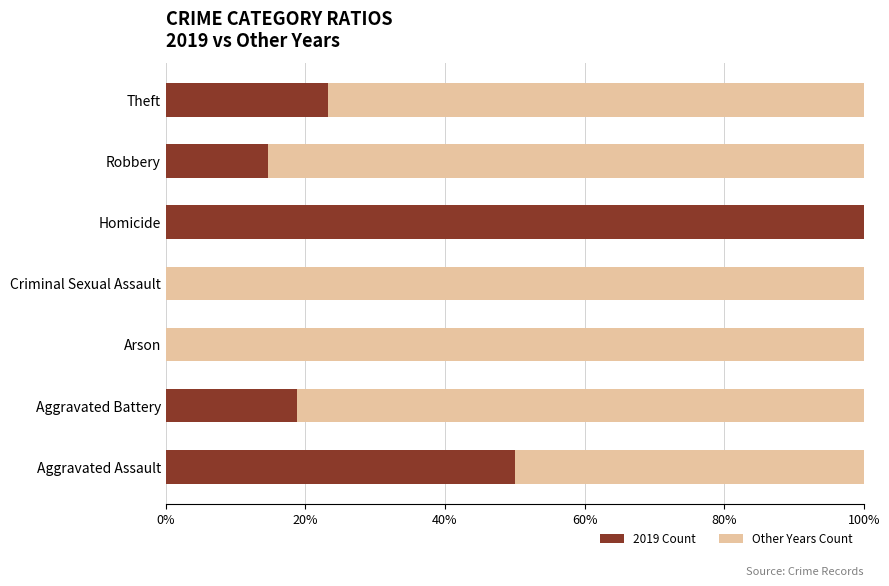

The 2019 Count series shows 50.0 at Aggravated Assault. True or false?

True